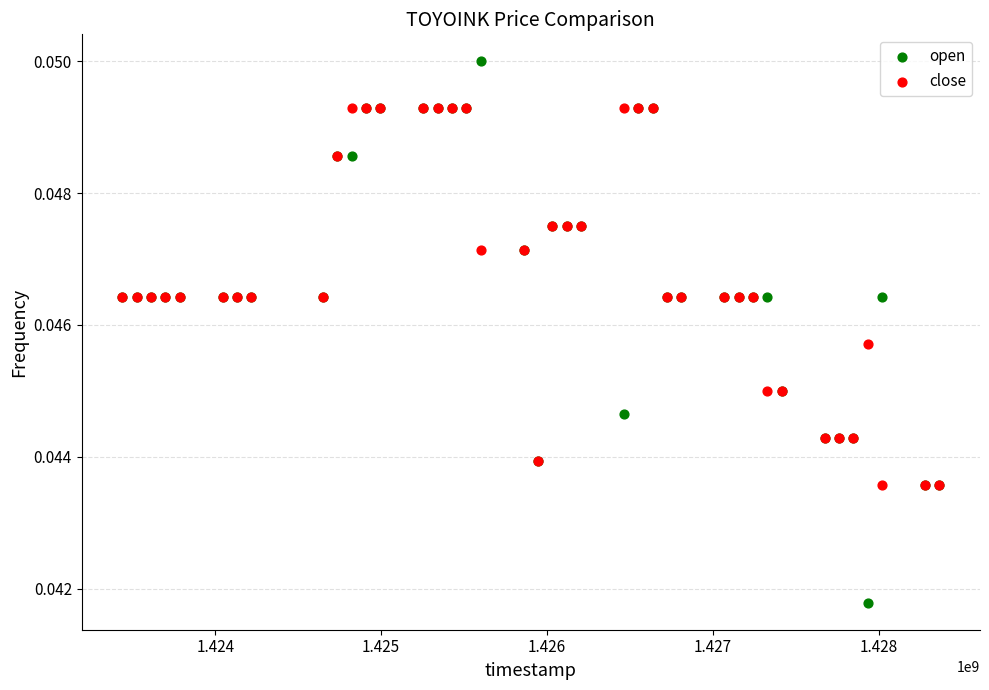

Which series reaches the maximum Y coordinate?

open